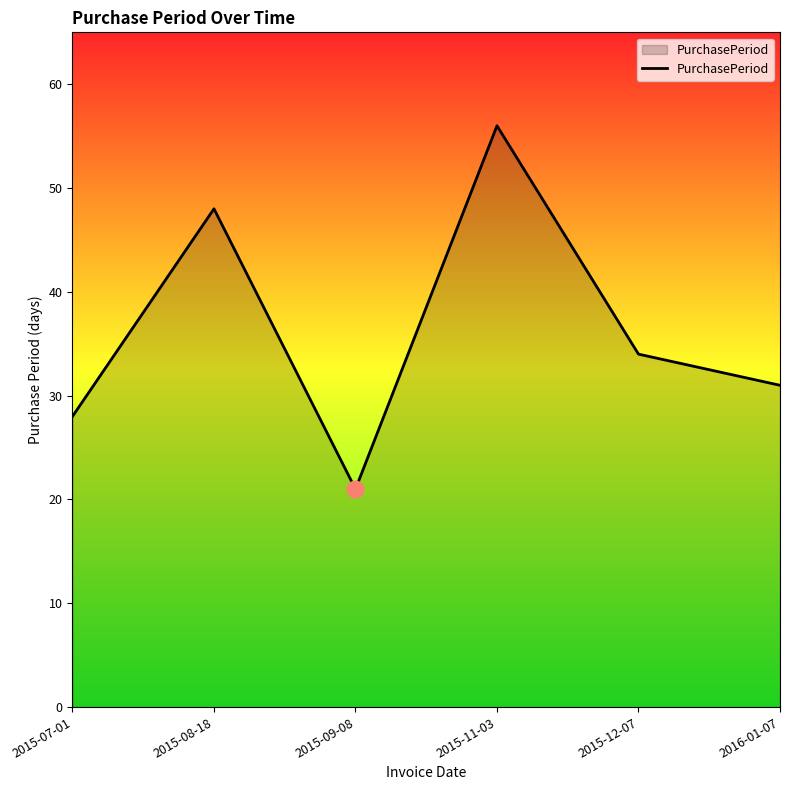

How many lines are shown in the chart?

1